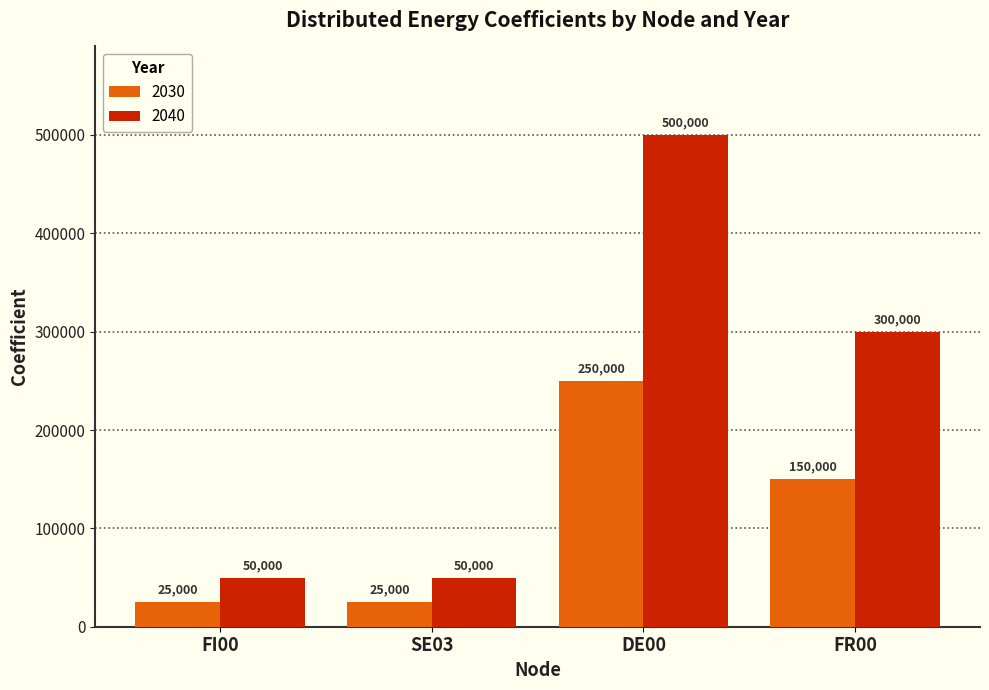

What is the value of the 2030 bar at the 2nd from the left?

25000